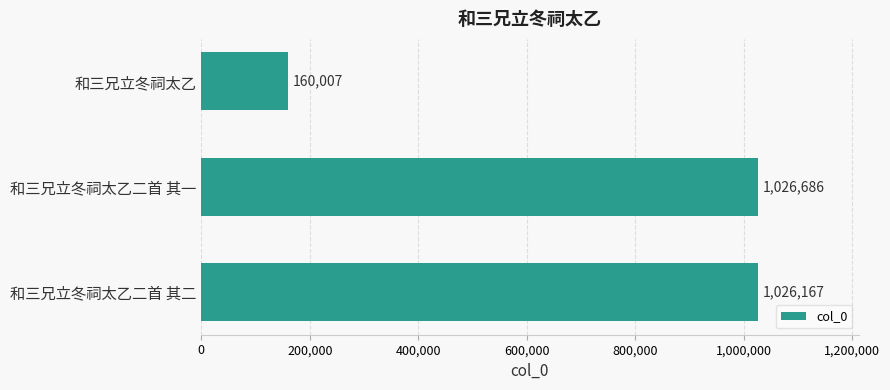

Reading bottom to top, list all the values displayed in this chart.

和三兄立冬祠太乙二首 其二=1026167	和三兄立冬祠太乙二首 其一=1026686	和三兄立冬祠太乙=160007